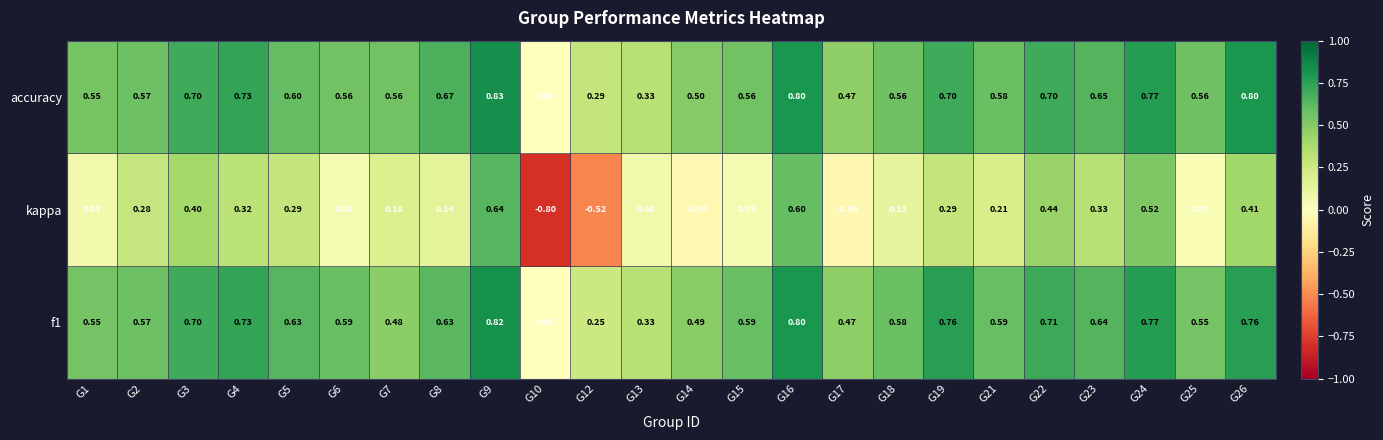

Which series changed the most between G4 and G21?

accuracy